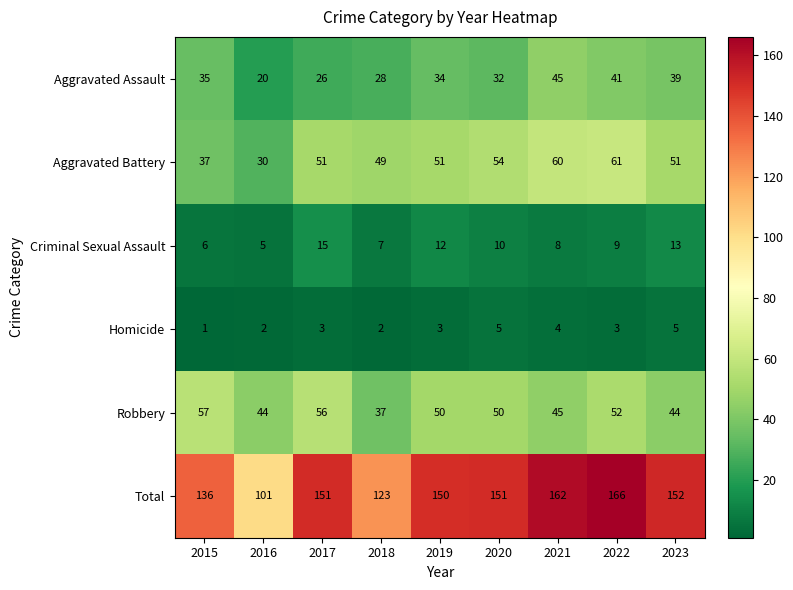

How many distinct data groups are displayed?

6